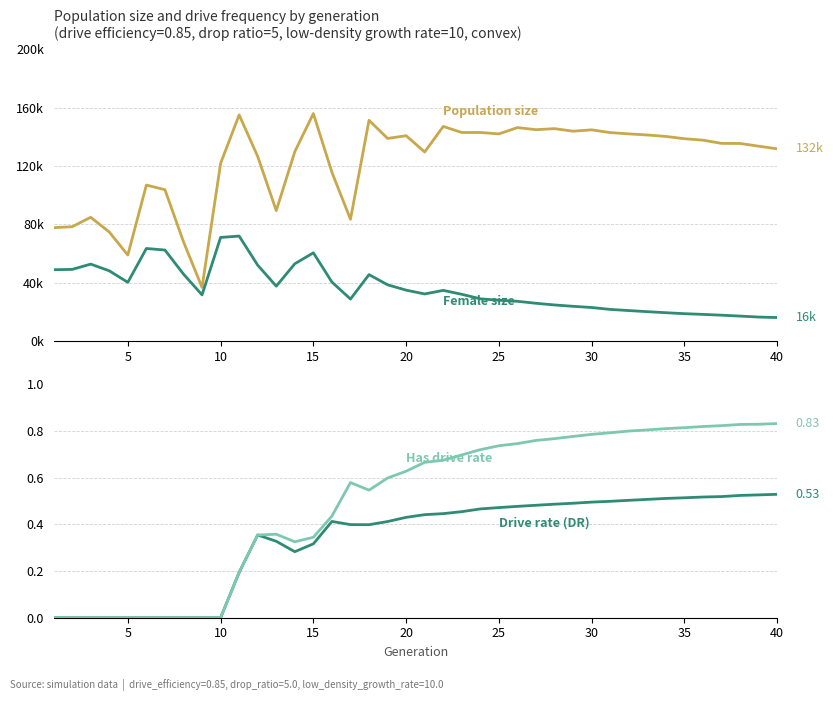

True or false: Female size and Population size intersect in this chart.

False